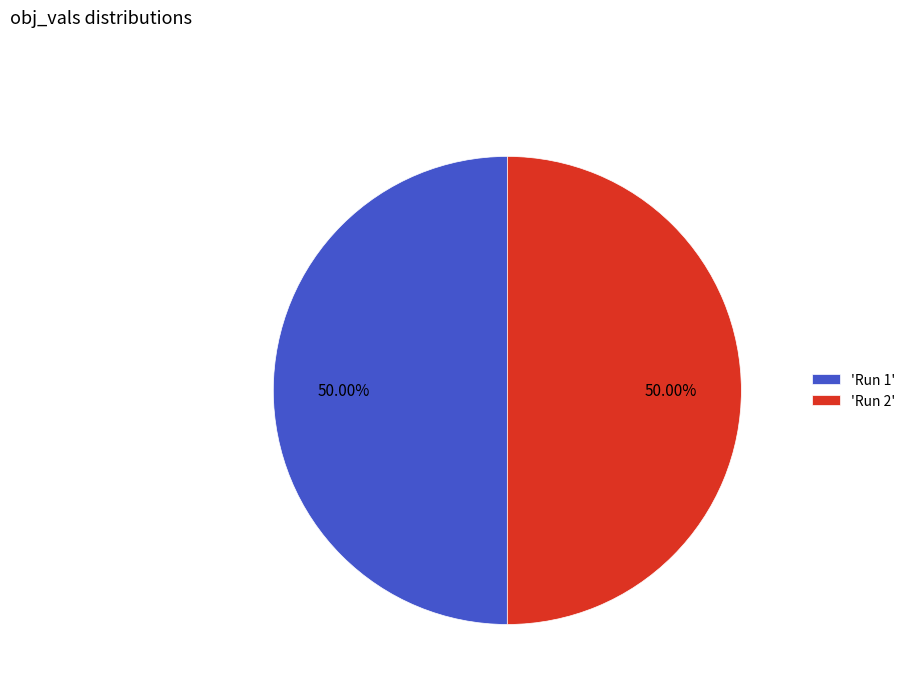

Combined, do 'Run 2' and 'Run 1' account for over 50%?

Yes